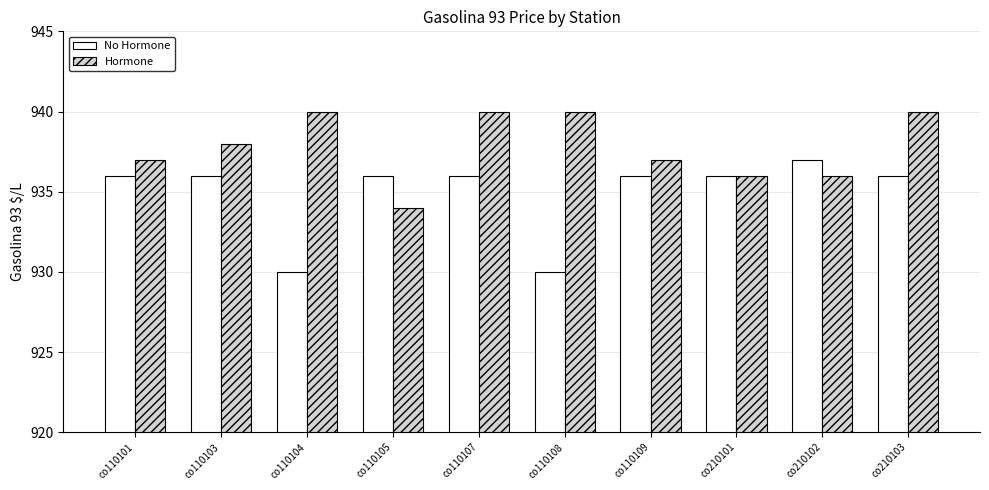

True or false: No Hormone has a value of 936 at co210103.

True